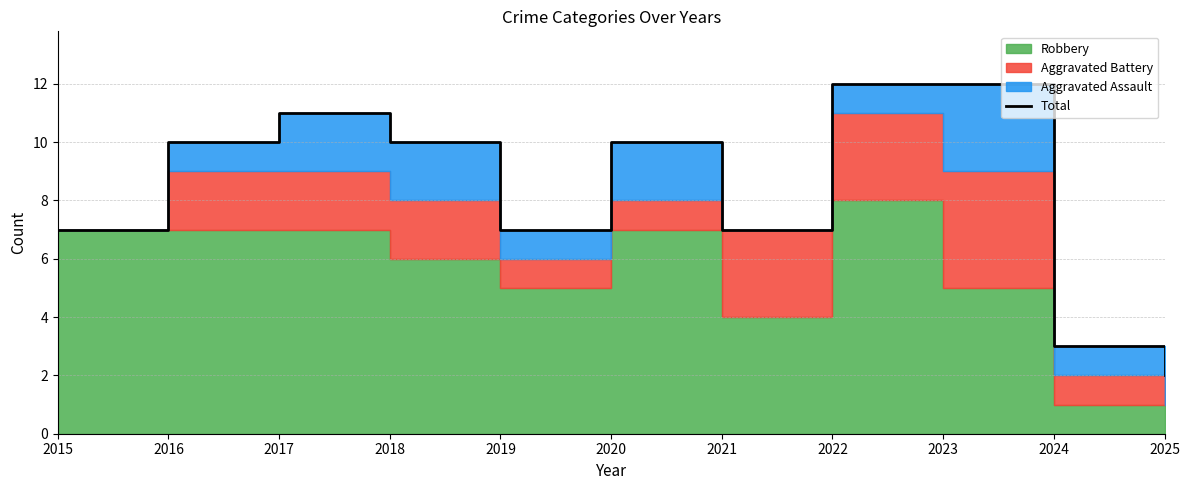

What is the greatest value displayed?

12